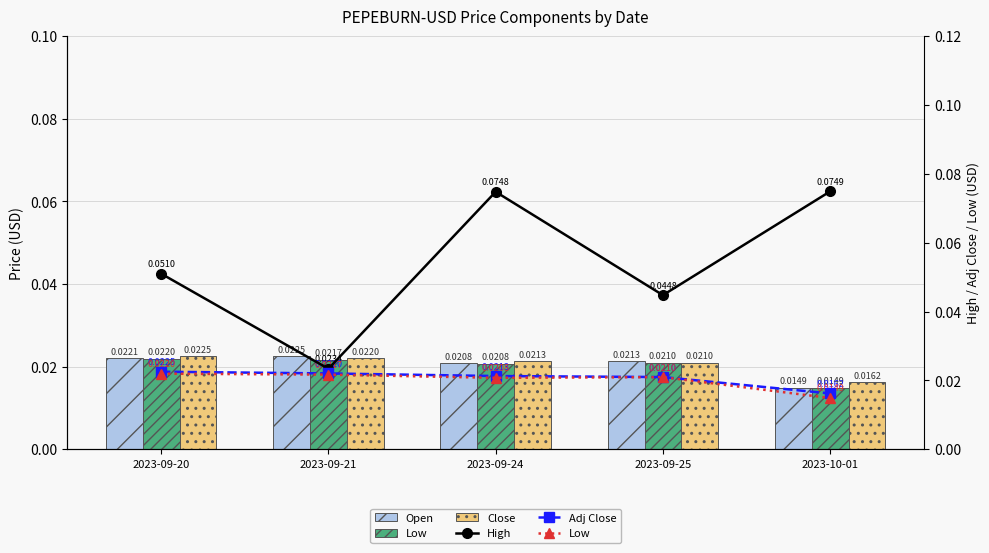

Is the value of Open at 2023-09-24 greater than the value of Low at 2023-09-20?

No